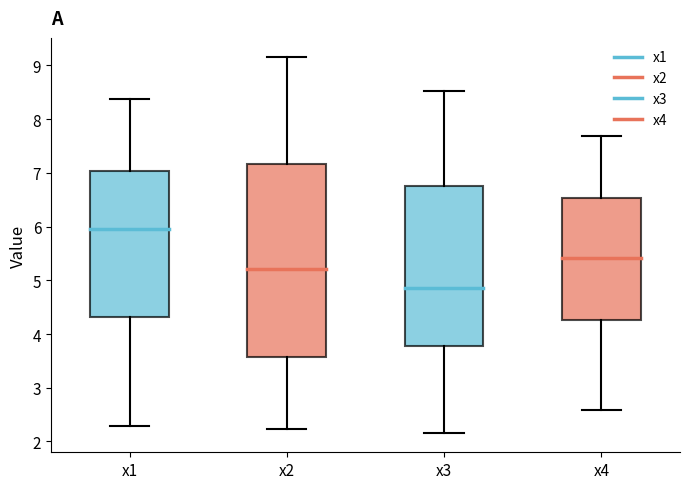

Reading left to right, read every box against the y-axis: the position of its median line, the range the box covers, and the ends of its whiskers. The values are not printed on the chart, so give them approximately, as read against the axis.

x1: median 6.0, box 4.3 to 7.0, whiskers 2.3 to 8.4
x2: median 5.2, box 3.6 to 7.2, whiskers 2.2 to 9.2
x3: median 4.9, box 3.8 to 6.8, whiskers 2.1 to 8.5
x4: median 5.4, box 4.3 to 6.5, whiskers 2.6 to 7.7